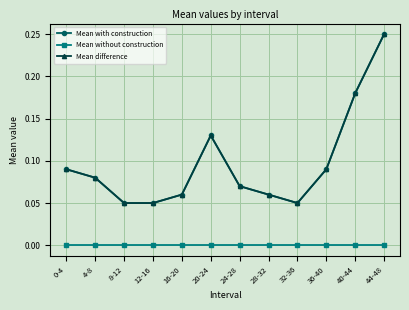

Does the chart have visible grid lines?

Yes